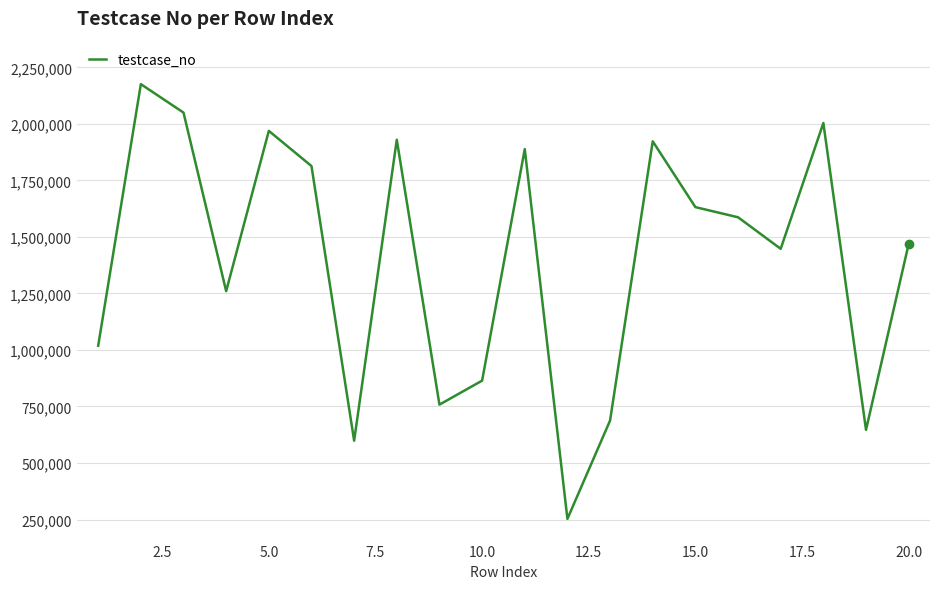

What is the difference between the maximum and minimum values?

1923444